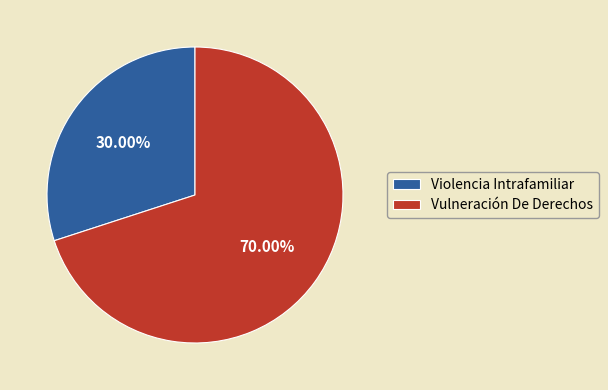

How many segments does this pie chart have?

2